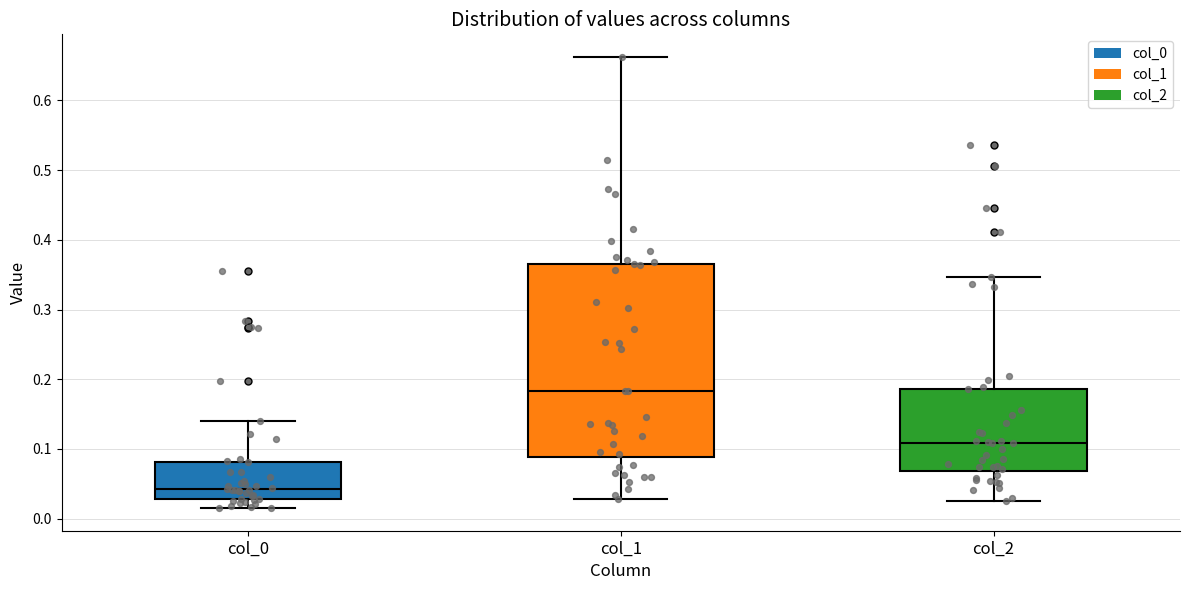

Where is the lower edge of the box for col_2 on the y-axis? The values are not printed on the chart, so give them approximately, as read against the axis.

0.07